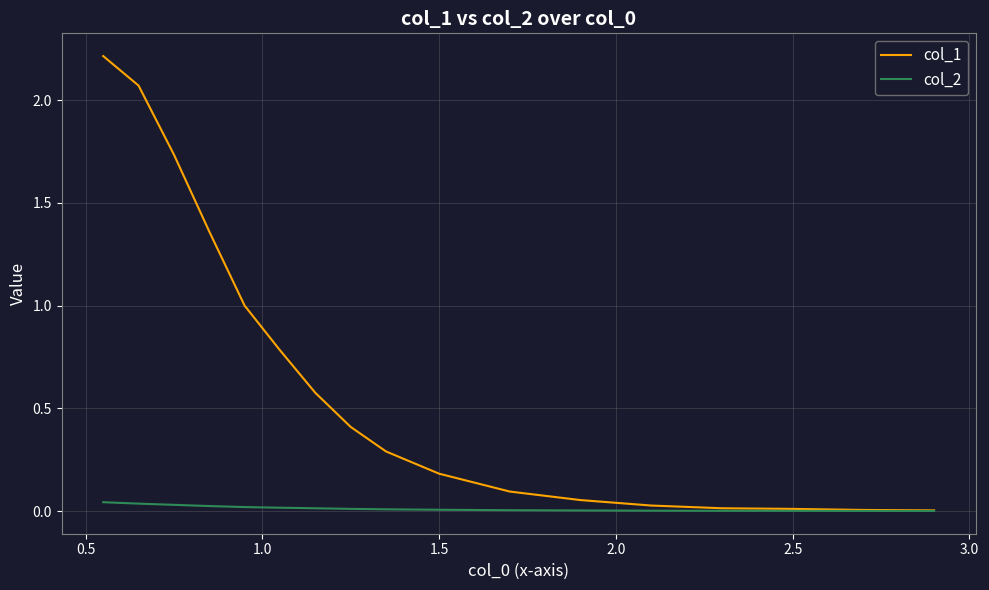

Which series has the largest total across all categories?

col_1